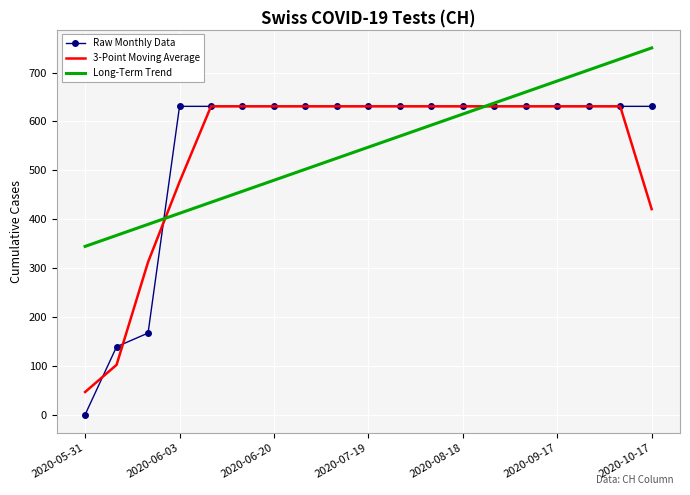

Which series has the widest spread of values?

Raw Monthly Data